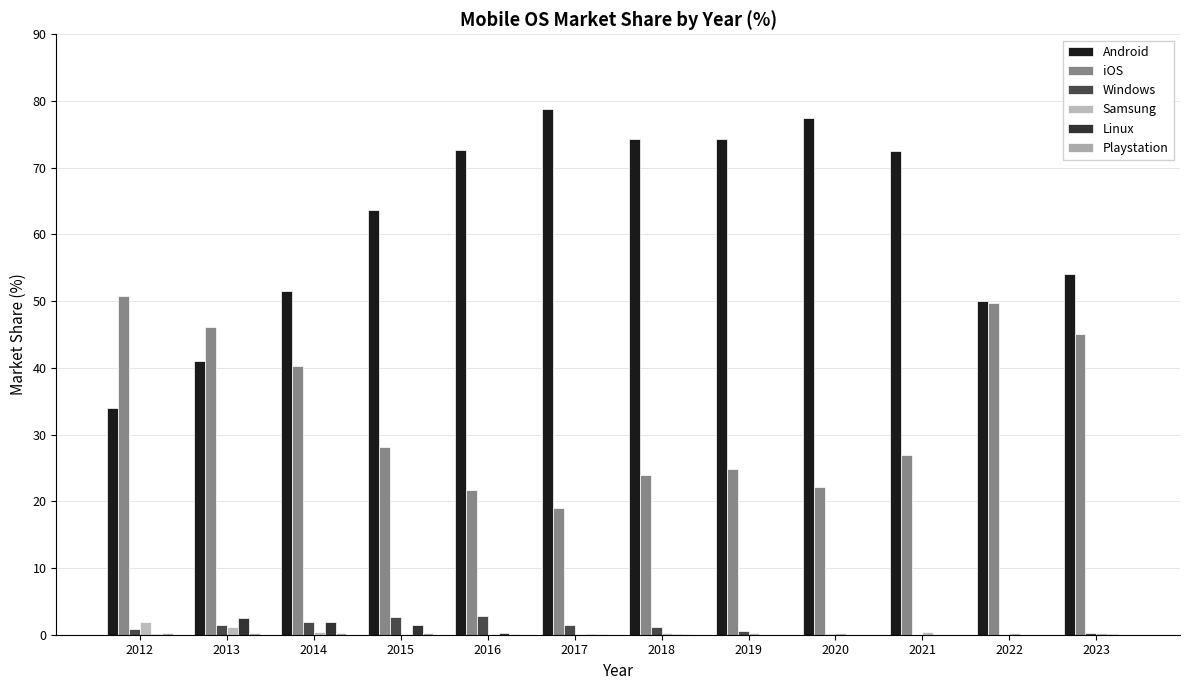

What is the total value across all series at 2022?

100.0